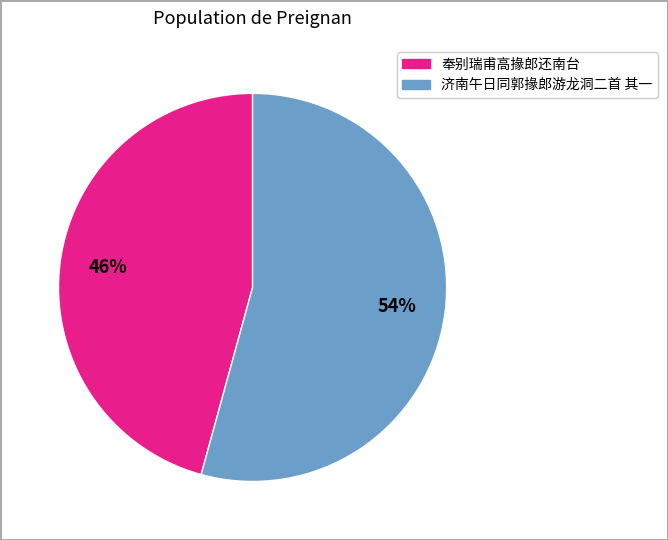

To the nearest percent, what is the average slice percentage?

50%